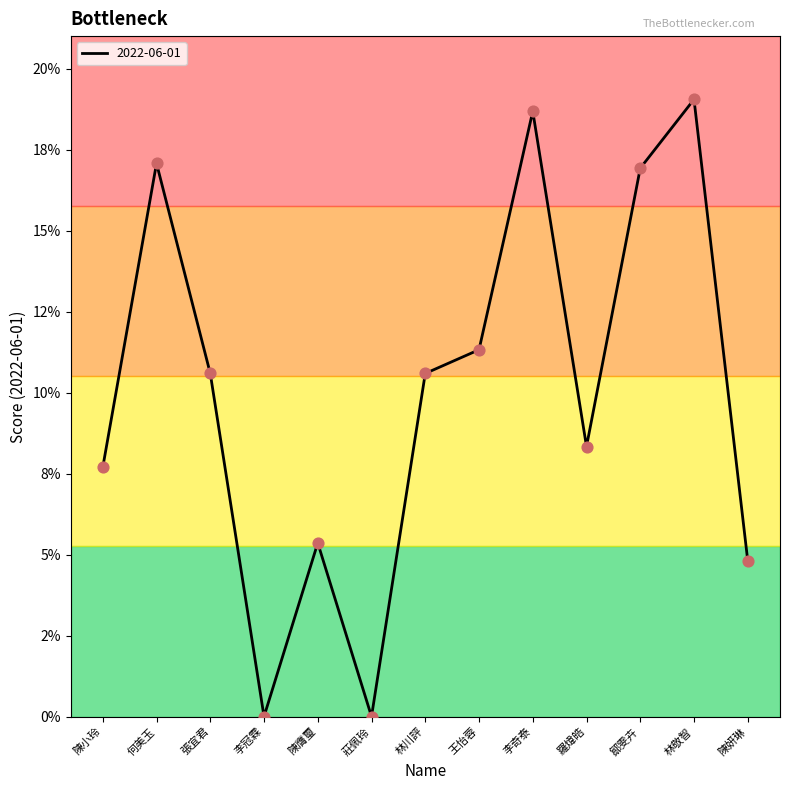

Between 何美玉 and 李奇泰, which is larger?

李奇泰